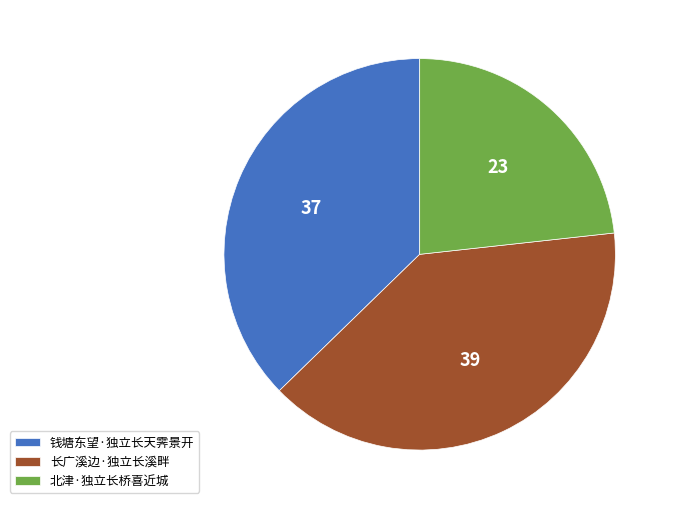

Count the number of slices in the pie.

3